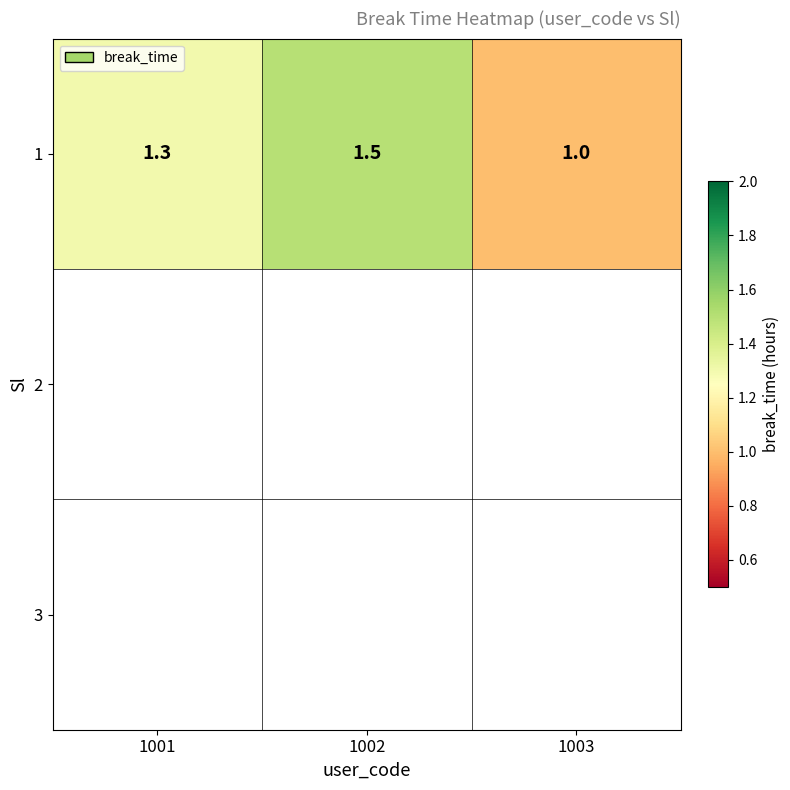

What is the sum of all values?

3.8